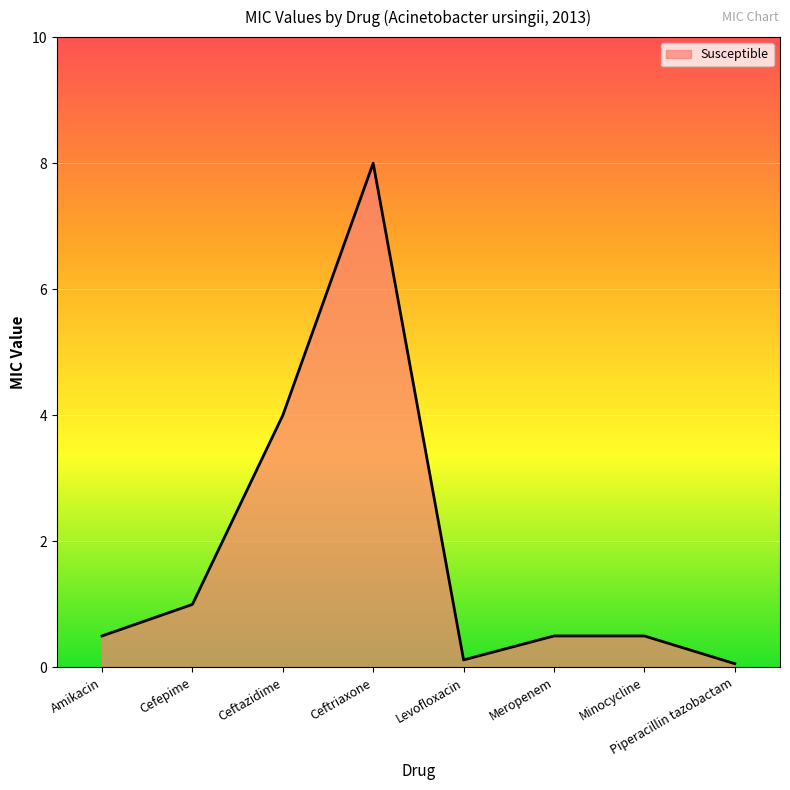

Is it true that the value at Ceftazidime is 5.2?

False